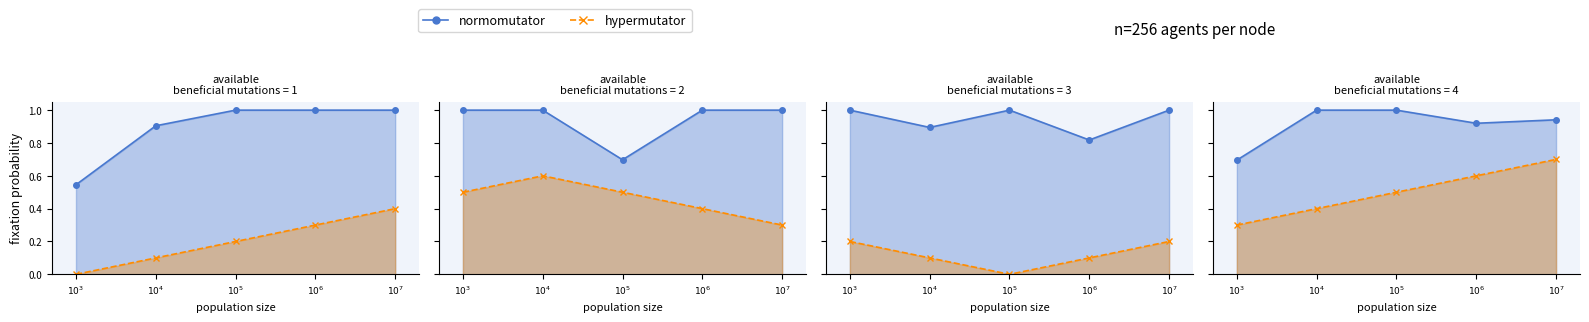

Which category has the highest value in the hypermutator series?

$10^{7}$